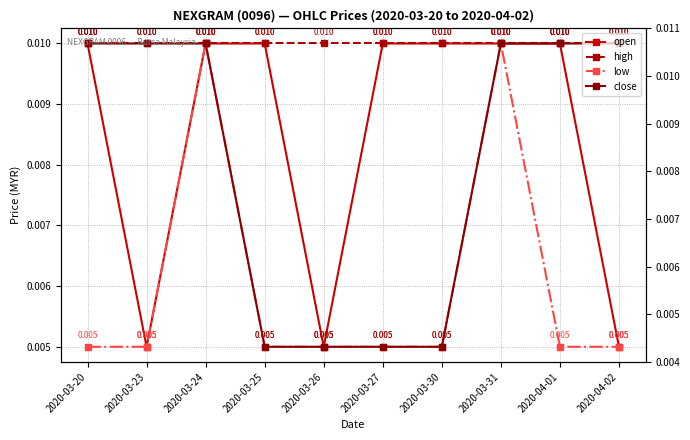

At which category is the sum across all series the highest?

2020-03-24